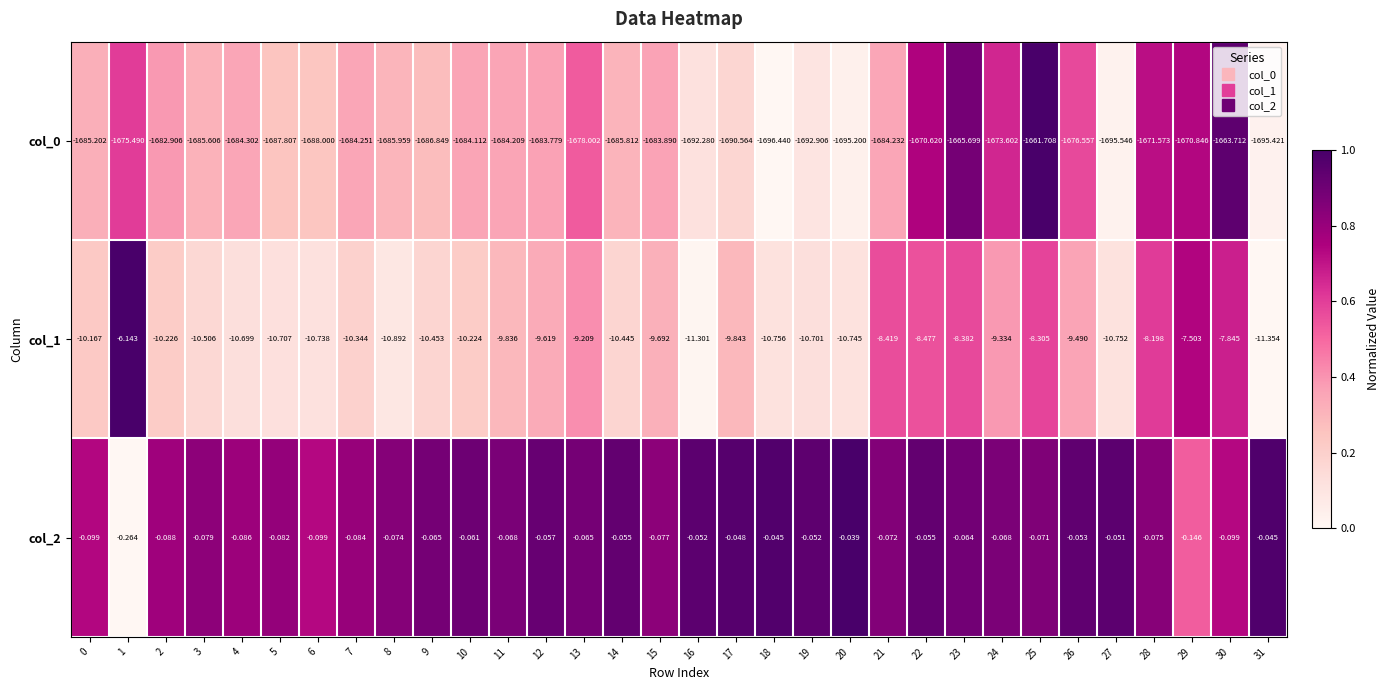

Is the value of col_2 at 12 greater than the value of col_0 at 26?

Yes